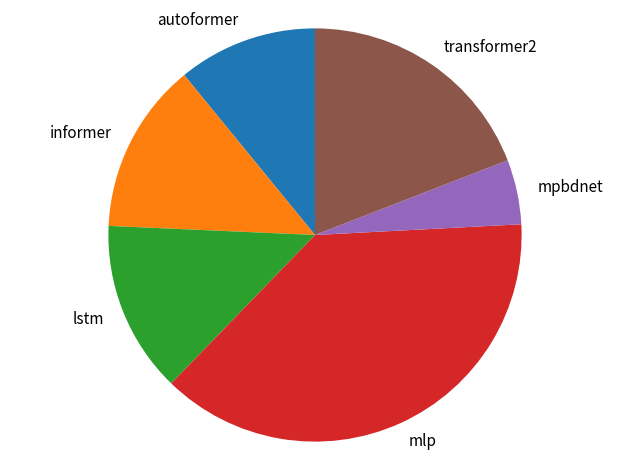

Between transformer2 and autoformer, which is larger?

transformer2